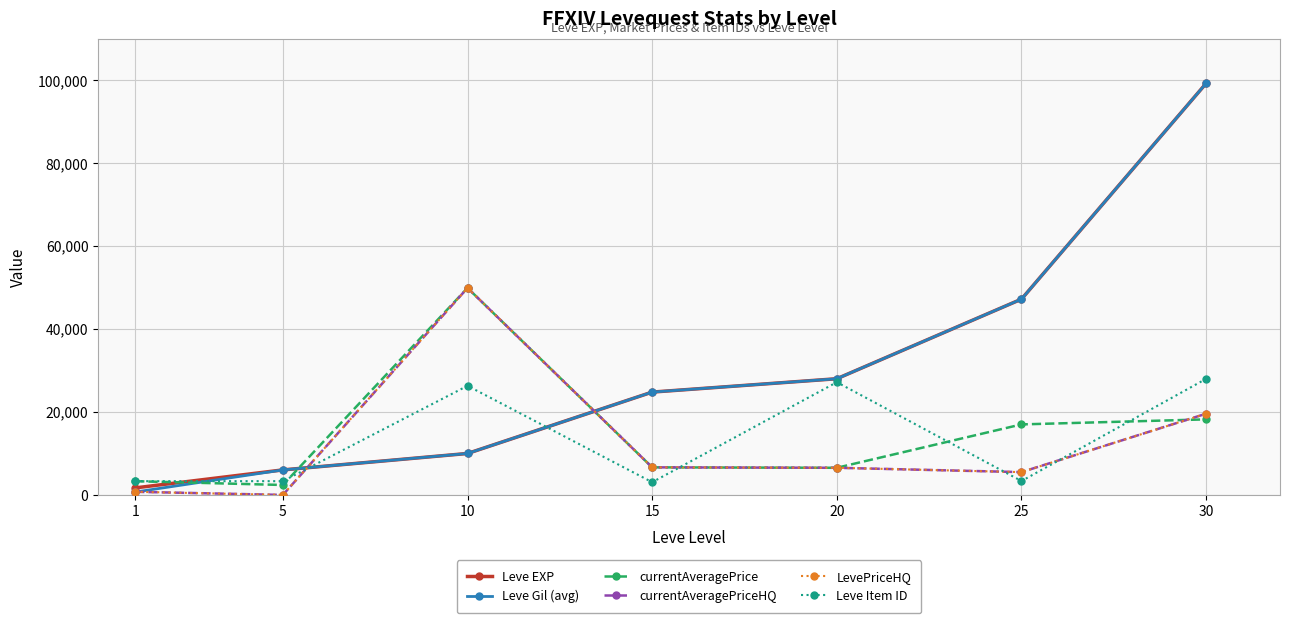

At which label does currentAveragePrice reach its minimum?

5